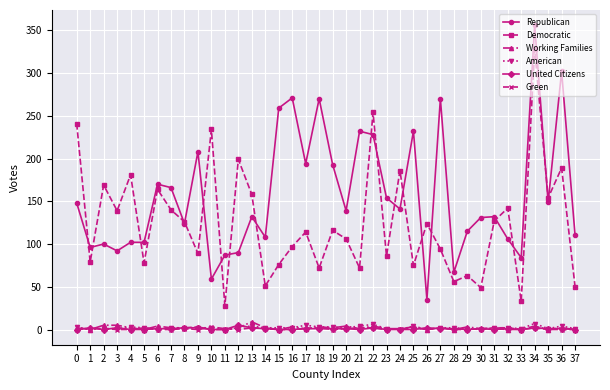

Which series has the largest total across all categories?

Republican